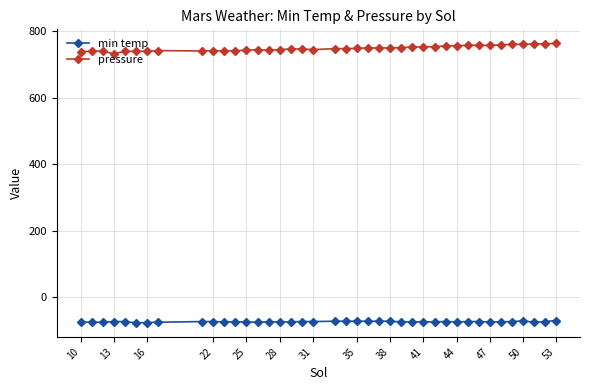

Rank the series by their maximum value, from lowest to highest.

min temp, pressure